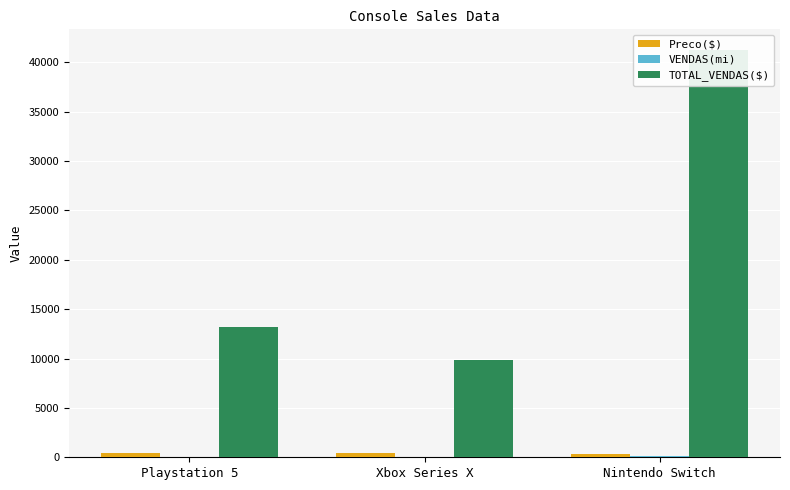

At which category does the chart reach its peak across all series?

Nintendo Switch